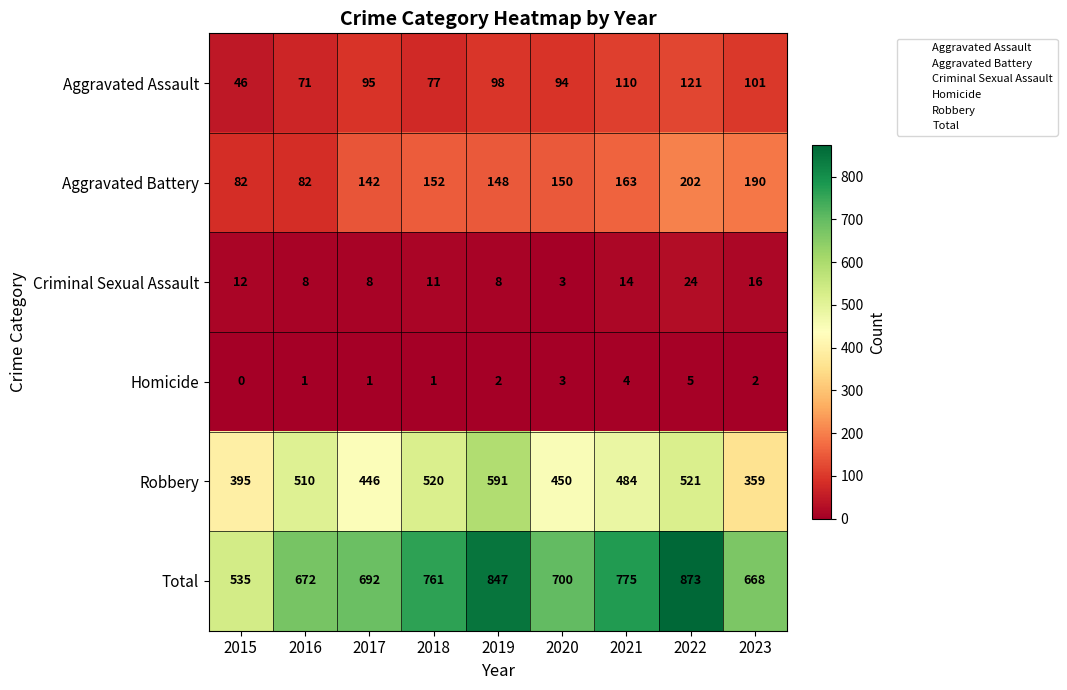

How many distinct data groups are displayed?

6